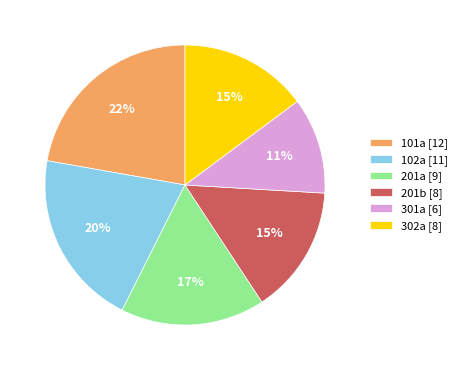

Which slice is the largest?

101a